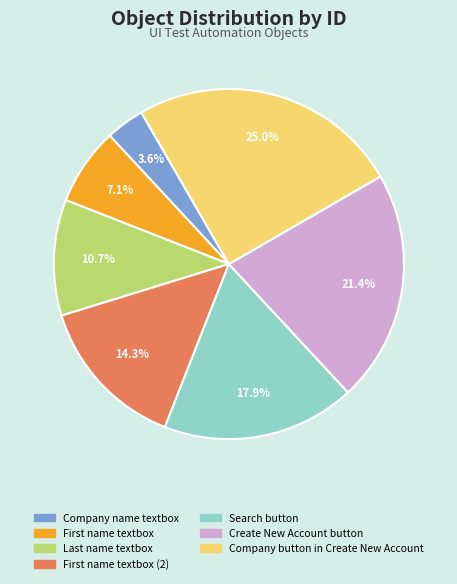

Does any single category account for the majority?

No